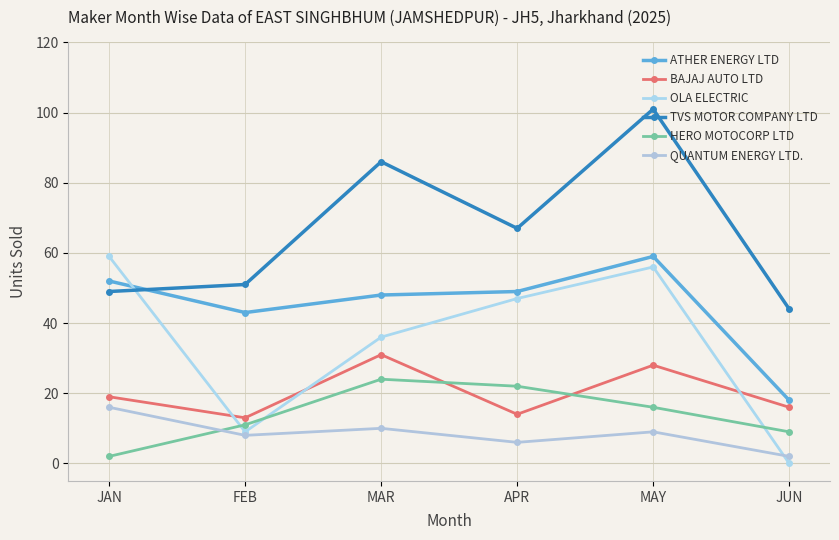

Between which two adjacent categories do OLA ELECTRIC and ATHER ENERGY LTD first intersect?

JAN and FEB